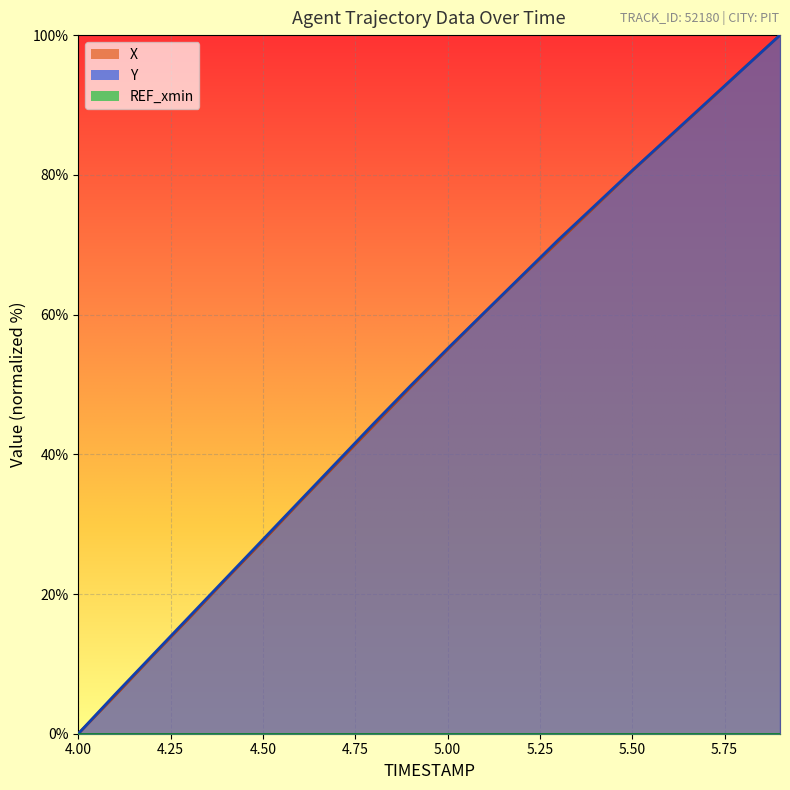

At which label is X closest to 50?

4.9